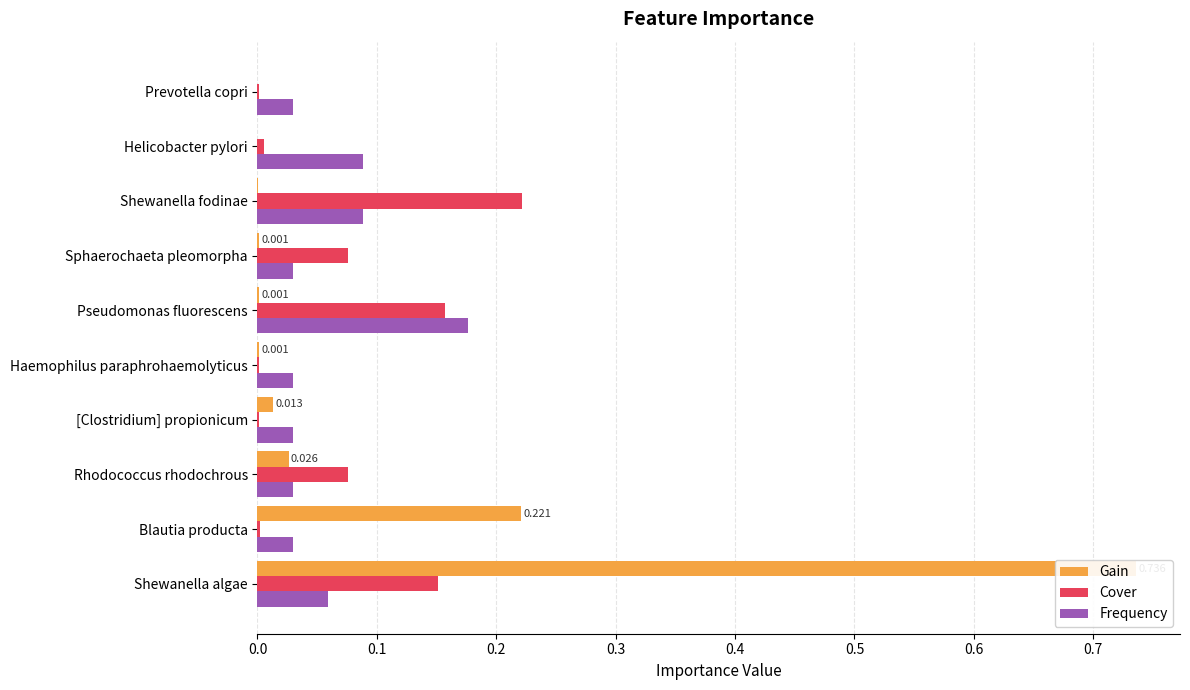

Reading left to right, transcribe all the data shown in this chart.

Gain: 0.7	0.2	0.0	0.0	0.0	0.0	0.0	0.0	0.0	0.0
Cover: 0.2	0.0	0.1	0.0	0.0	0.2	0.1	0.2	0.0	0.0
Frequency: 0.1	0.0	0.0	0.0	0.0	0.2	0.0	0.1	0.1	0.0